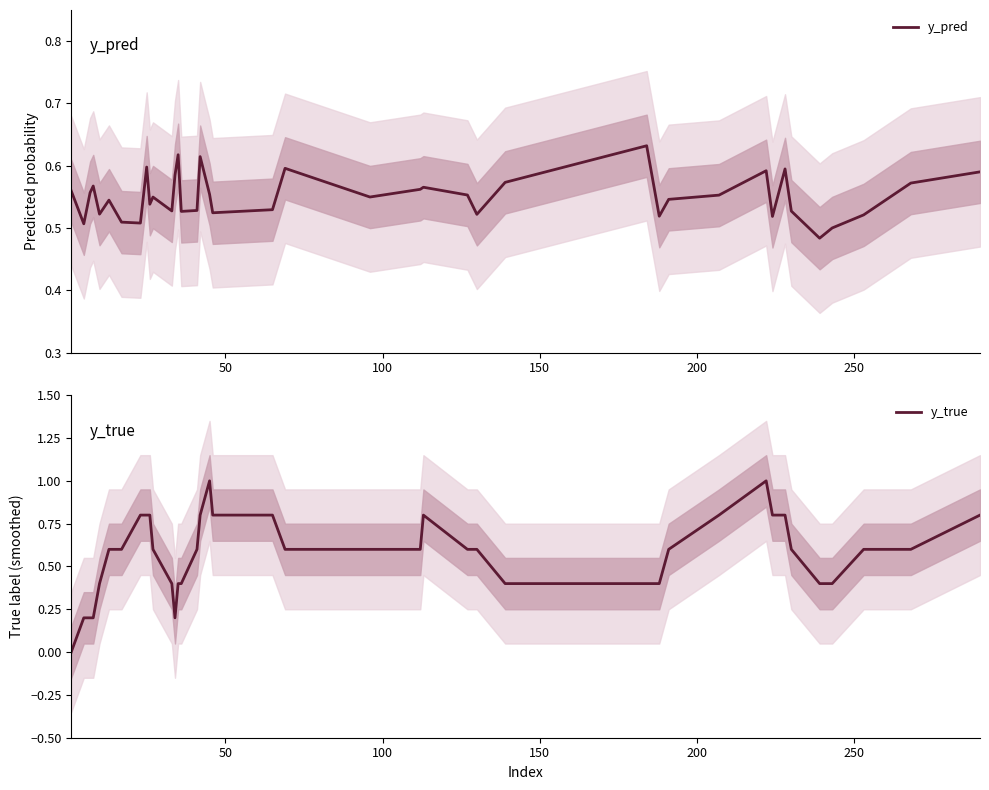

Reading left to right, list all the values displayed in this chart.

y_pred: 0.6	0.5	0.6	0.6	0.5	0.5	0.5	0.5	0.6	0.5	0.5	0.5	0.6	0.6	0.5	0.5	0.6	0.6	0.5	0.5	0.6	0.5	0.6	0.6	0.6	0.5	0.6	0.6	0.5	0.5	0.6	0.6	0.5	0.6	0.5	0.5	0.5	0.5	0.6	0.6
y_true: 0.0	0.2	0.2	0.2	0.4	0.6	0.6	0.8	0.8	0.8	0.6	0.4	0.2	0.4	0.4	0.6	0.8	1.0	0.8	0.8	0.6	0.6	0.6	0.8	0.6	0.6	0.4	0.4	0.4	0.6	0.8	1.0	0.8	0.8	0.6	0.4	0.4	0.6	0.6	0.8